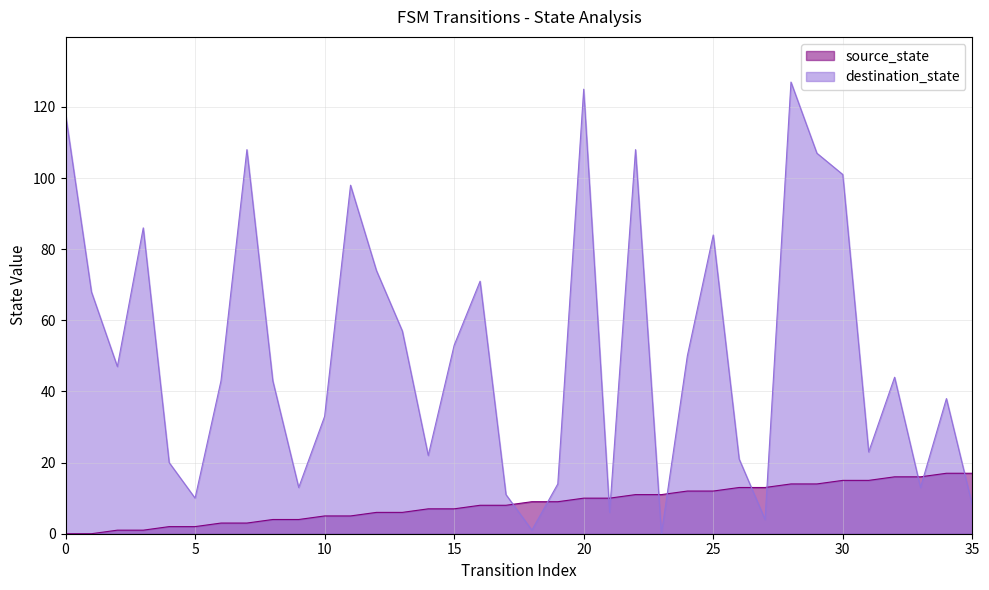

At which label does source_state first exceed 9?

20